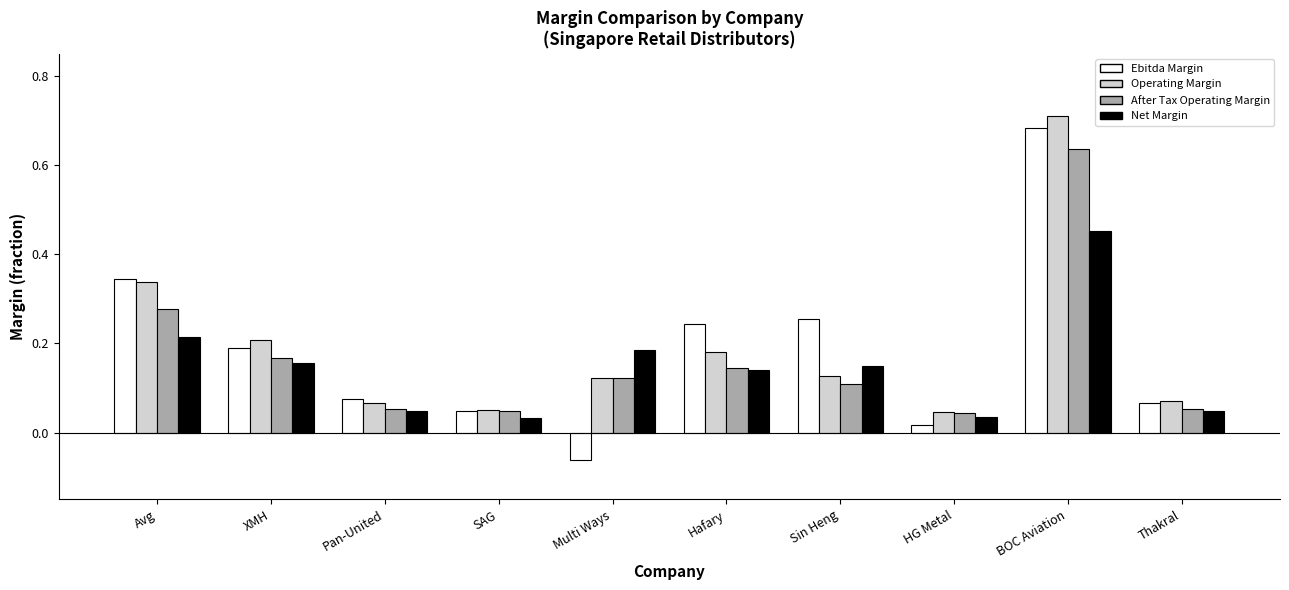

True or false: Operating Margin has a value of 1.2 at BOC Aviation.

False